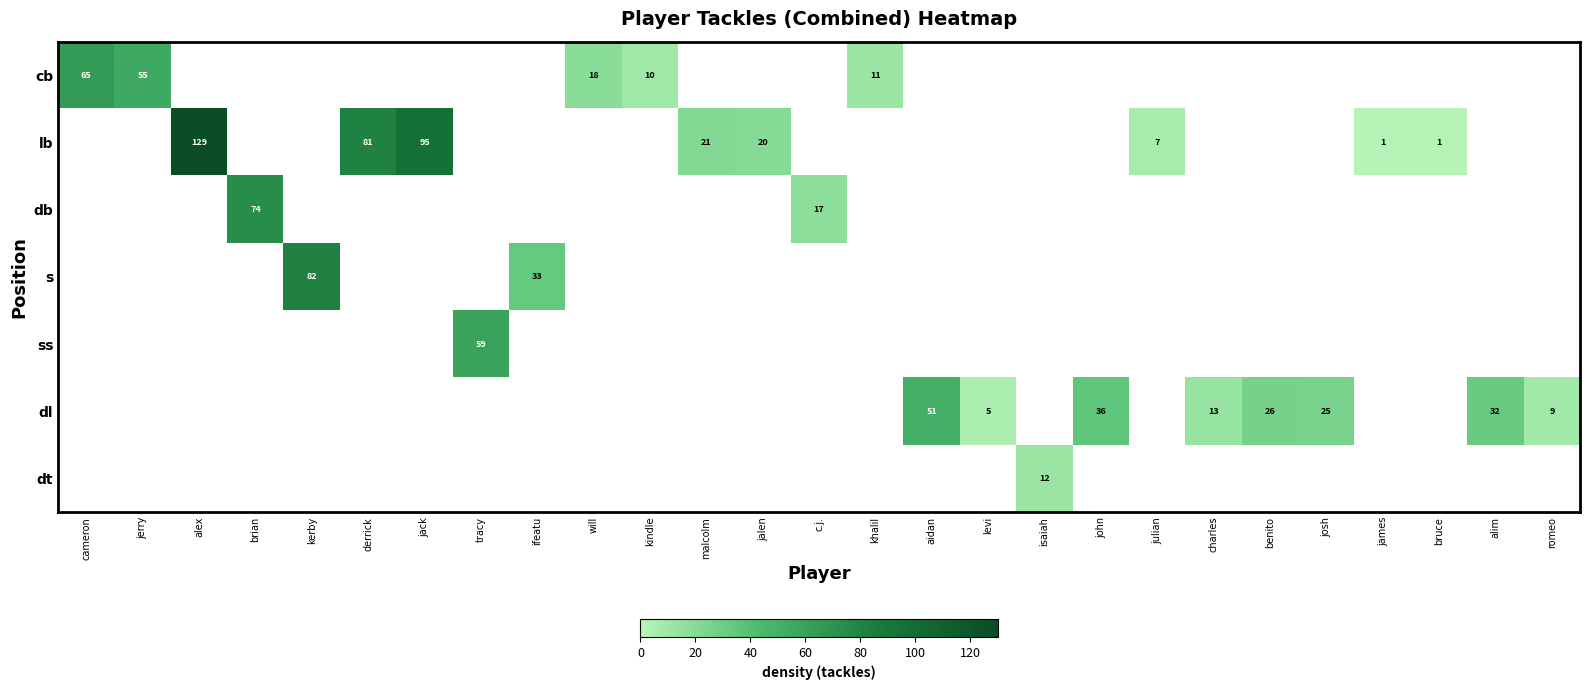

The value of dt at isaiah is 12. True or false?

True